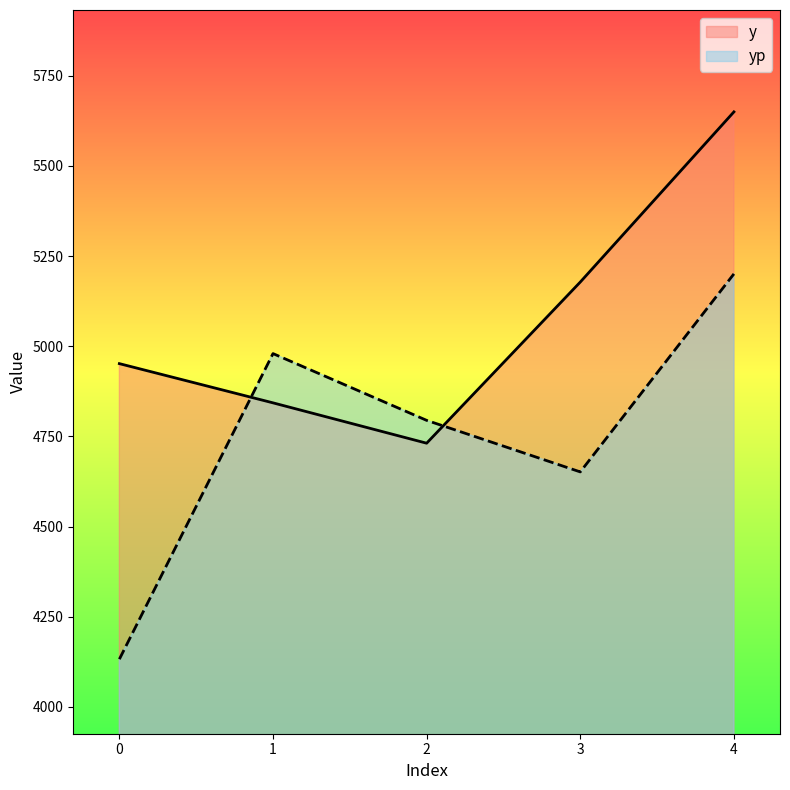

At which label does y reach its minimum?

2